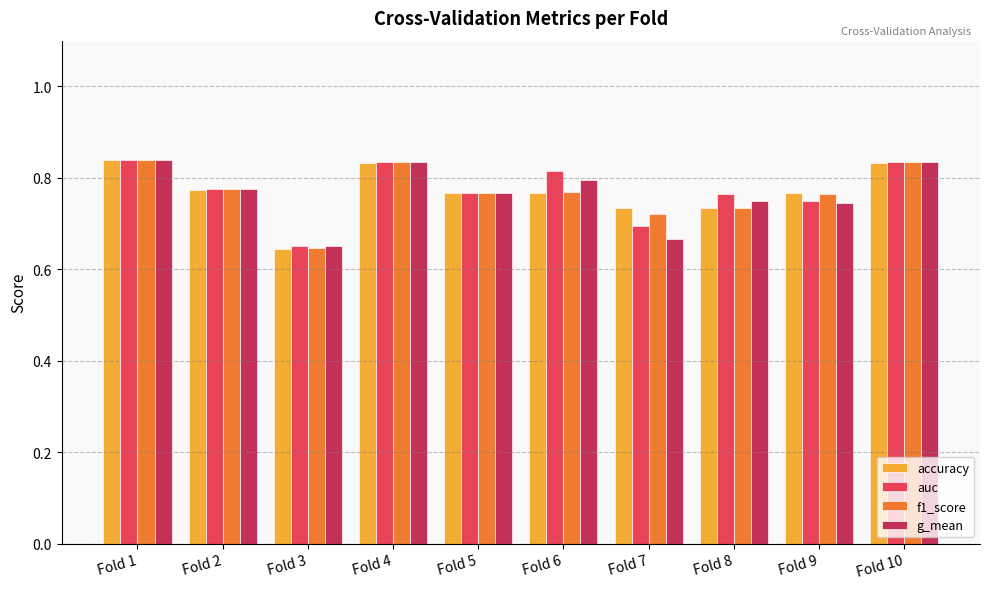

Which series changed the most between Fold 3 and Fold 7?

accuracy